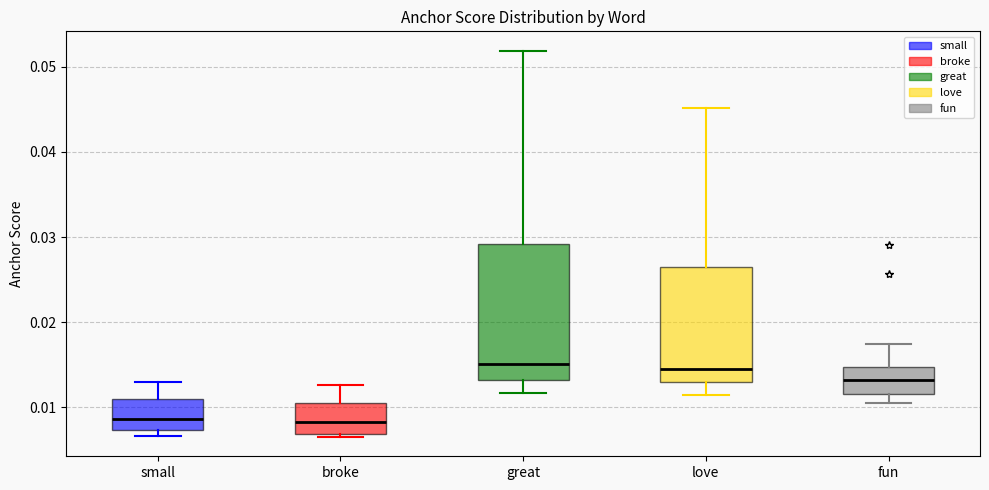

Reading left to right, transcribe this box plot: for each box, give where its median line is, the range the box spans, and where its two whiskers end, as read against the y-axis. The values are not printed on the chart, so give them approximately, as read against the axis.

small: median 0.009, box 0.007 to 0.011, whiskers 0.007 (just below the box's lower edge) to 0.013
broke: median 0.008, box 0.007 to 0.011, whiskers 0.006 to 0.013
great: median 0.015, box 0.013 to 0.029, whiskers 0.012 to 0.052
love: median 0.015, box 0.013 to 0.027, whiskers 0.011 to 0.045
fun: median 0.013, box 0.012 to 0.015, whiskers 0.010 to 0.017